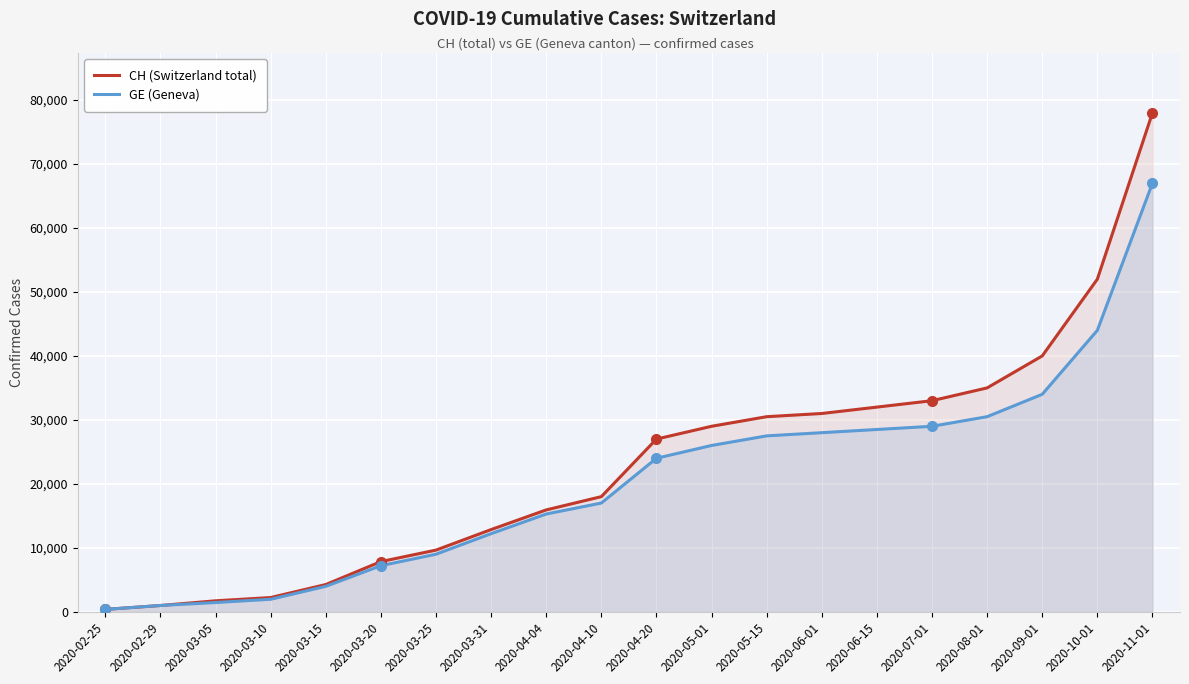

What is the value of the CH (Switzerland total) point at the 18th from the left?

40000